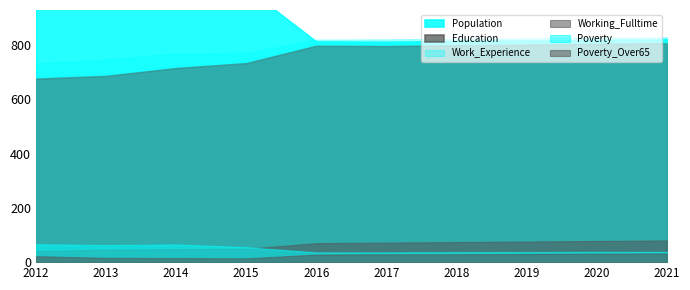

The Working_Fulltime series shows 48 at 2014. True or false?

True